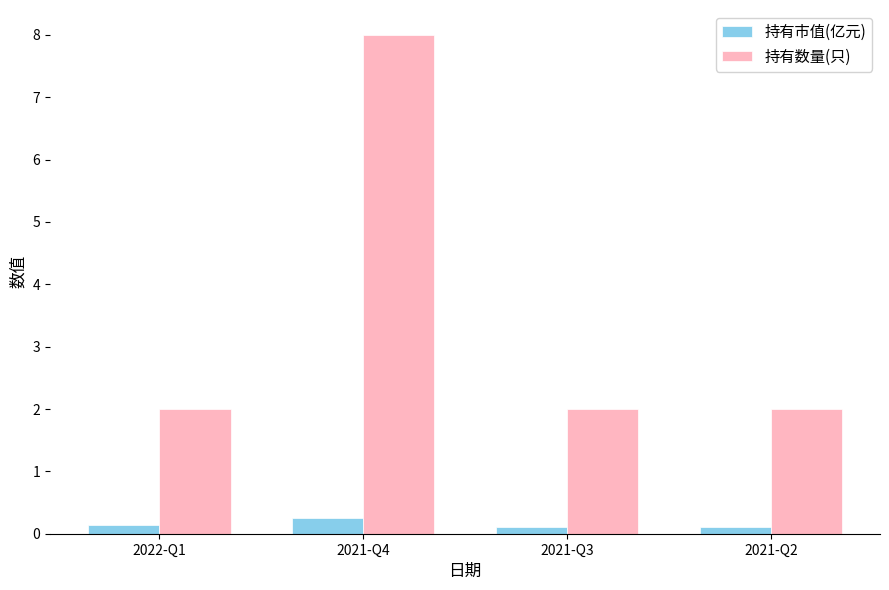

Is the value of 持有市值(亿元) at 2022-Q1 greater than the value of 持有数量(只) at 2022-Q1?

No